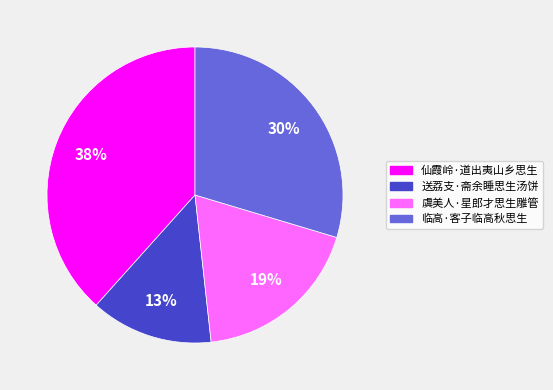

What percentage is the 临高·客子临高秋思生 slice, to the nearest percent?

30%